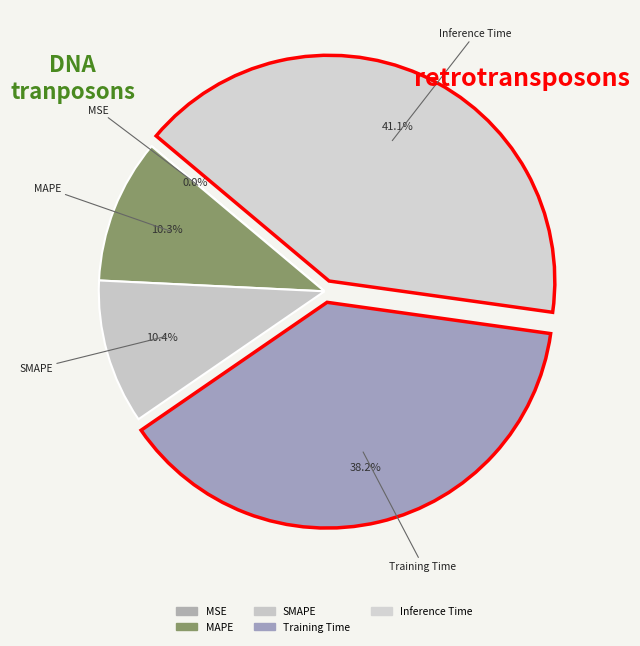

Which slice is the largest?

Inference Time